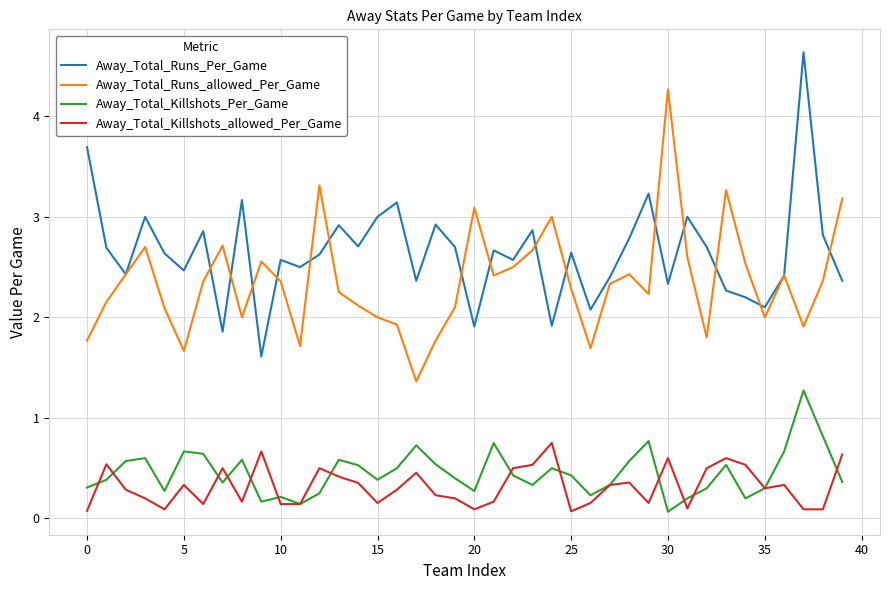

List the series in order of their peak value, lowest first.

Away_Total_Killshots_allowed_Per_Game, Away_Total_Killshots_Per_Game, Away_Total_Runs_allowed_Per_Game, Away_Total_Runs_Per_Game